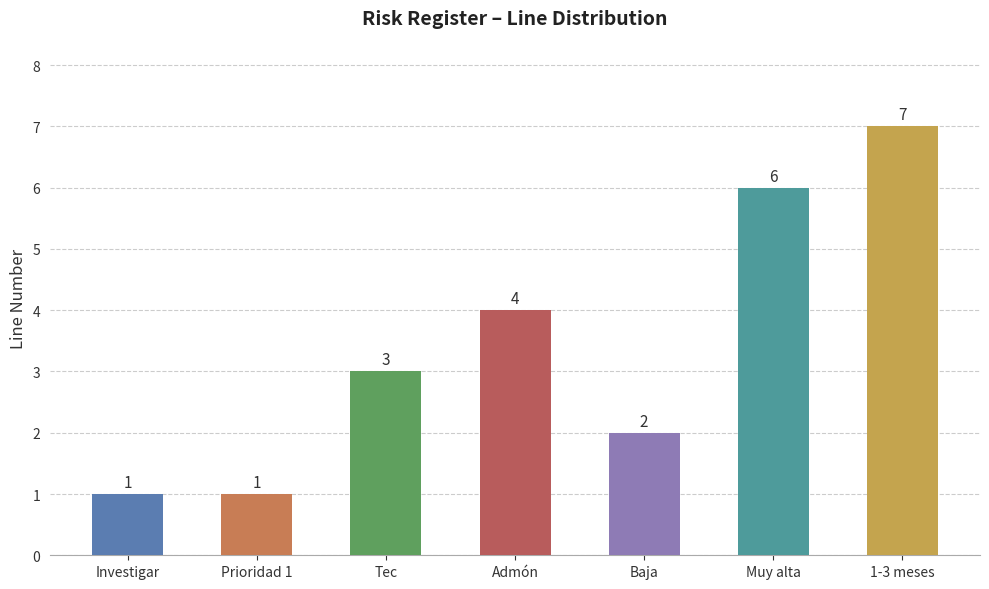

What position from the left is Investigar?

1